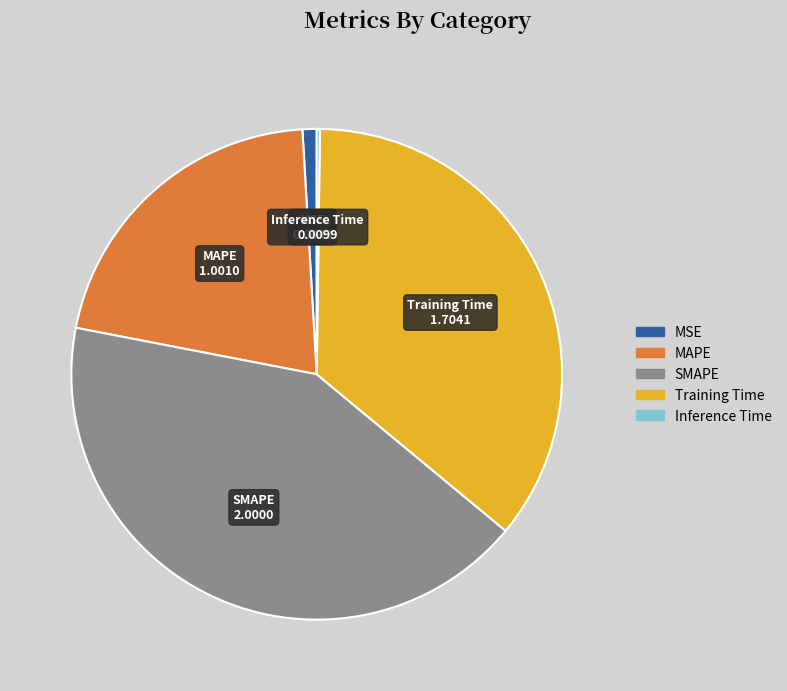

Which category has the biggest portion of the pie?

SMAPE